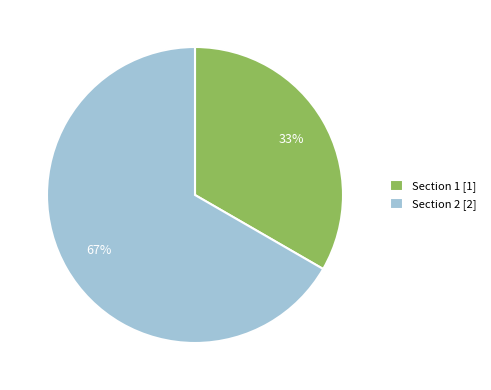

True or false: Section 2 accounts for 67% of the total.

True